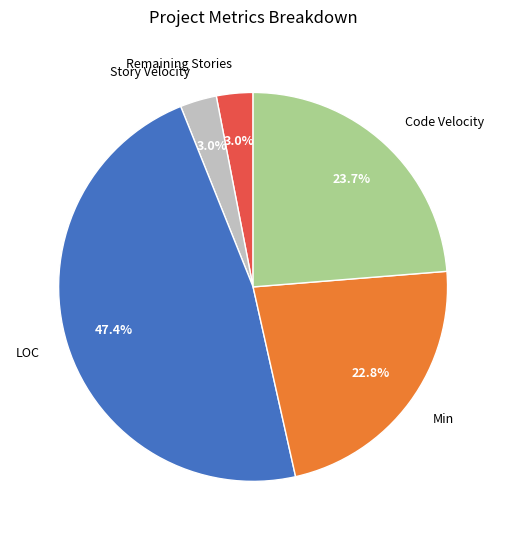

Is there a majority slice in this chart?

No